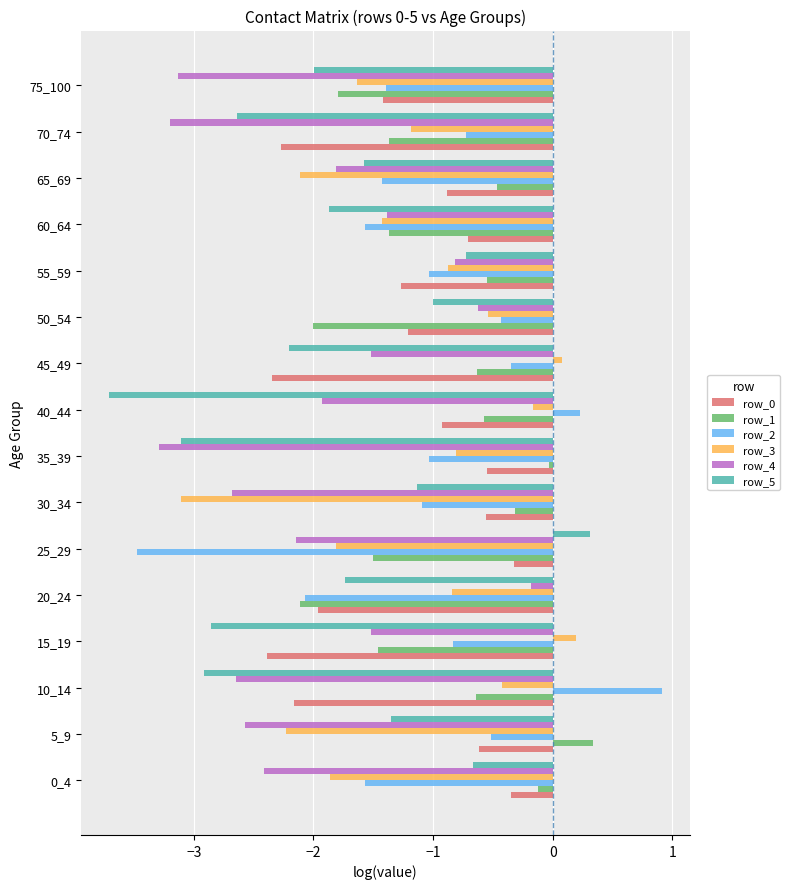

Where is row_4 nearest to the value -1?

55_59